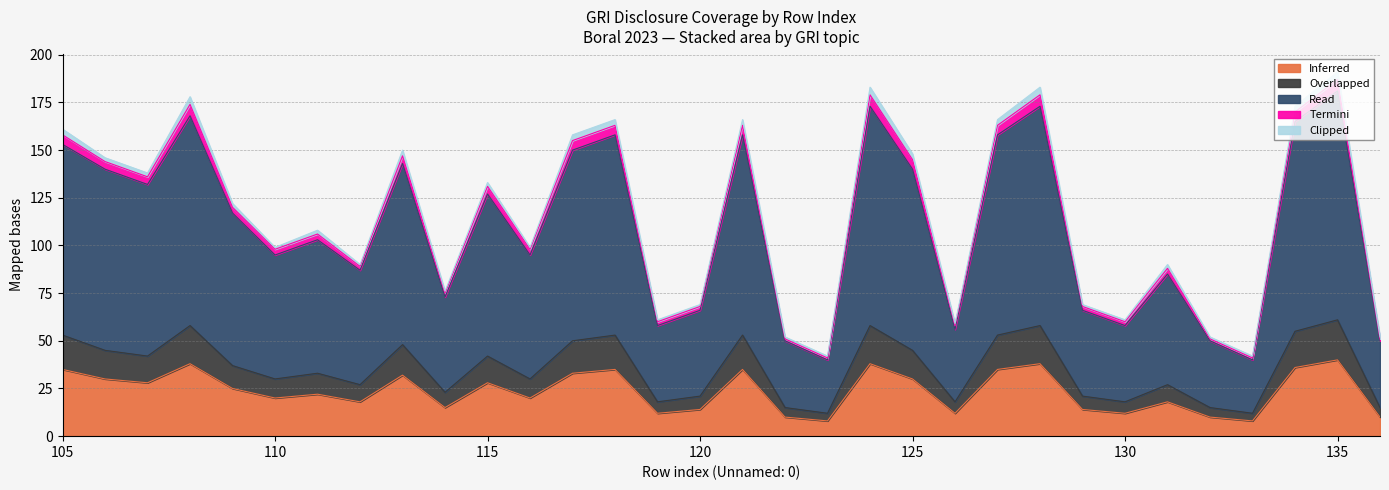

Does the chart have visible grid lines?

Yes